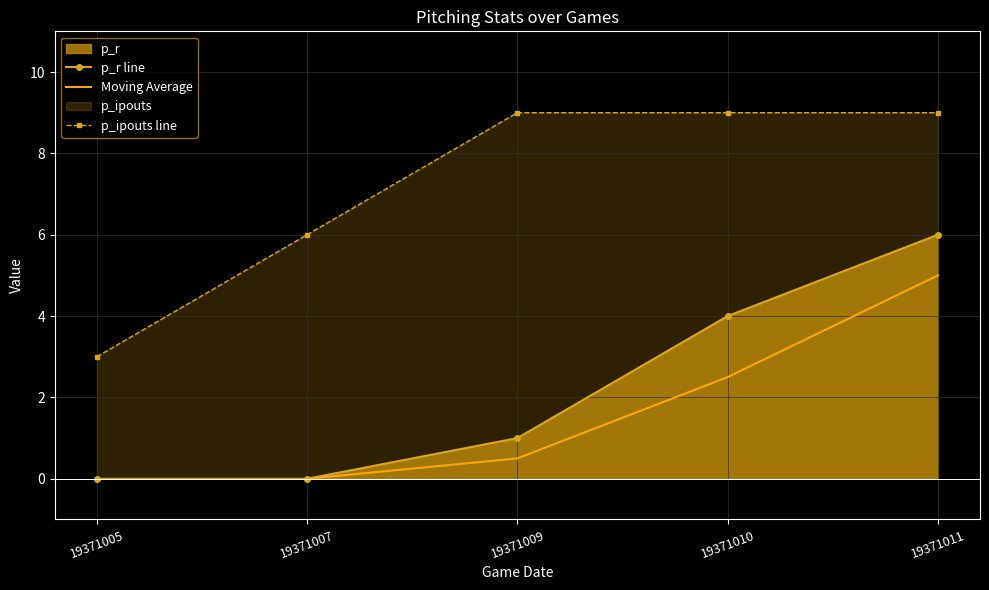

At which category does the chart reach its minimum across all series?

19371005